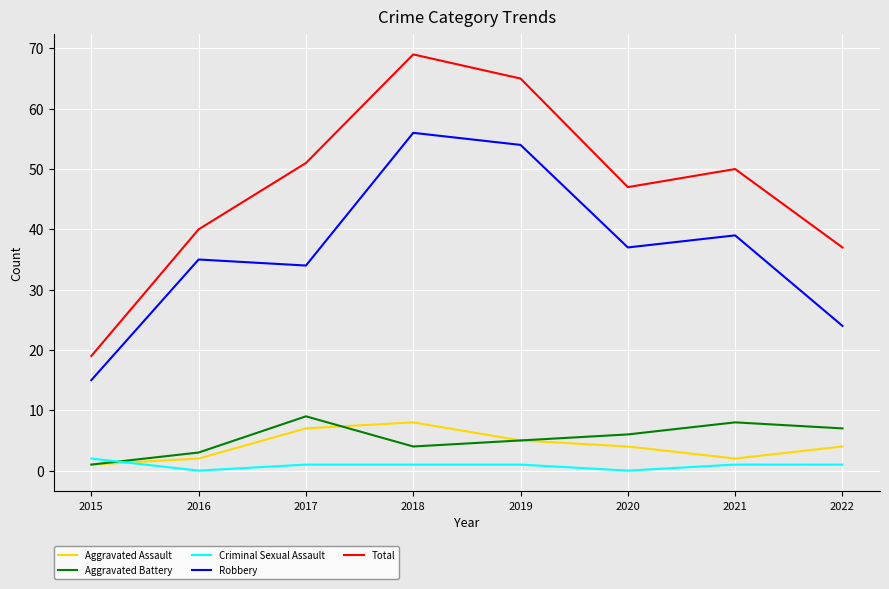

What is the sum of the Robbery values at 2021 and 2017?

73